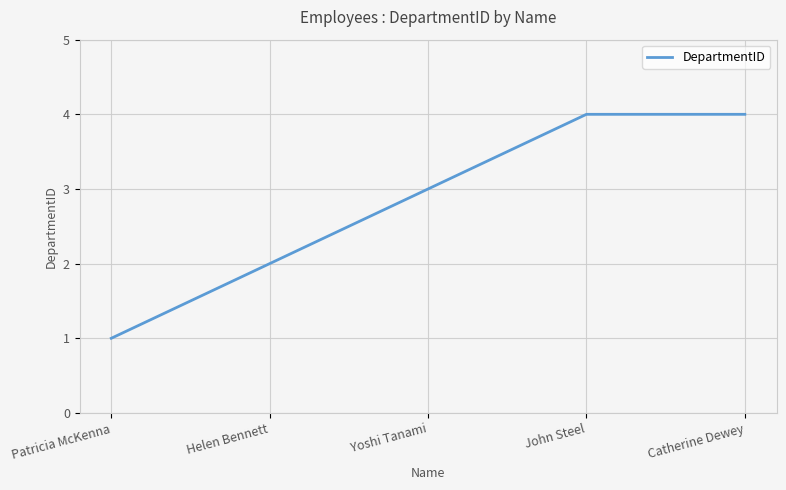

What is the average value?

3